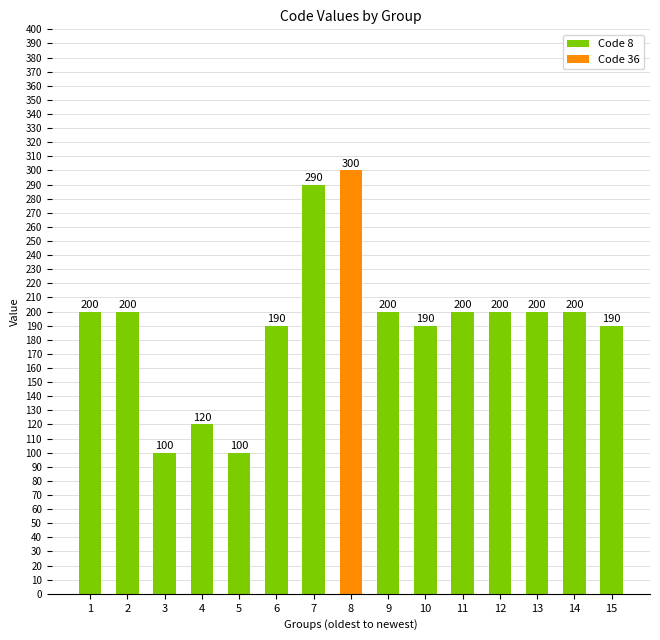

True or false: the data shows 338 at 10.

False